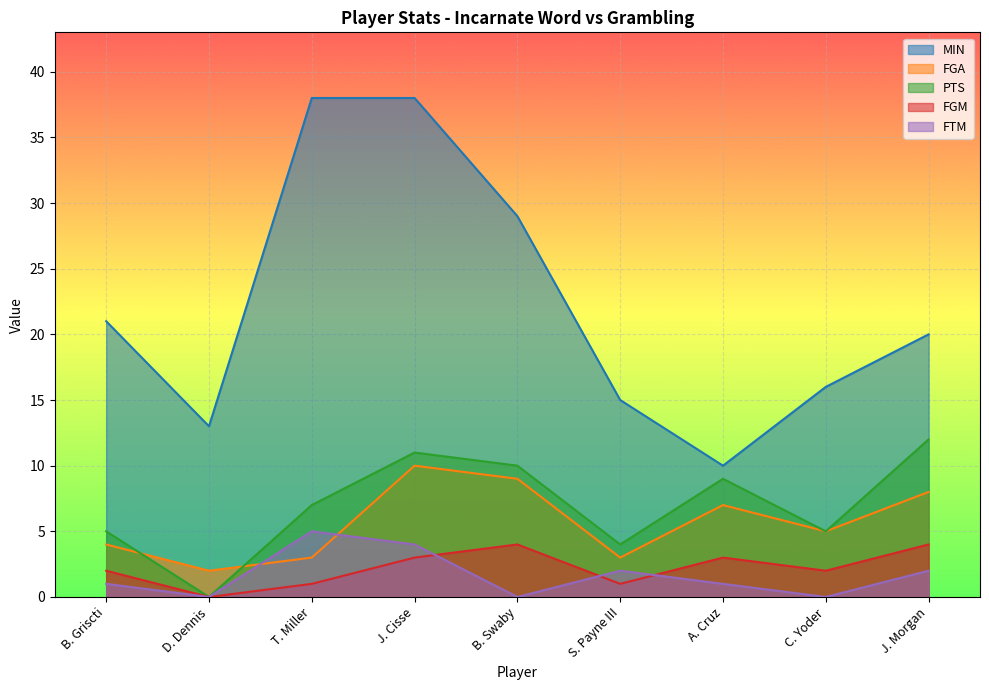

What is the label of the 3rd point from the left?

T. Miller